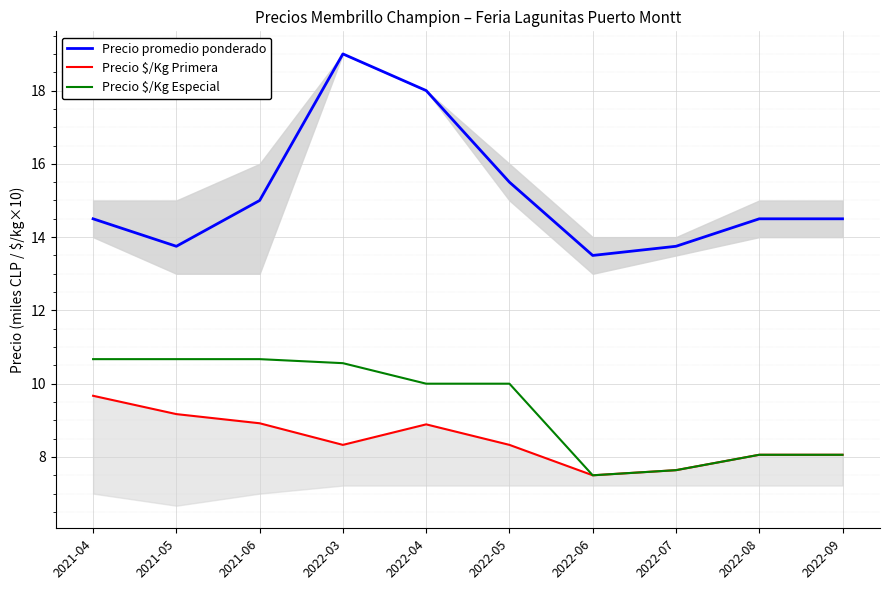

What is the label of the 3rd point from the left?

2021-06